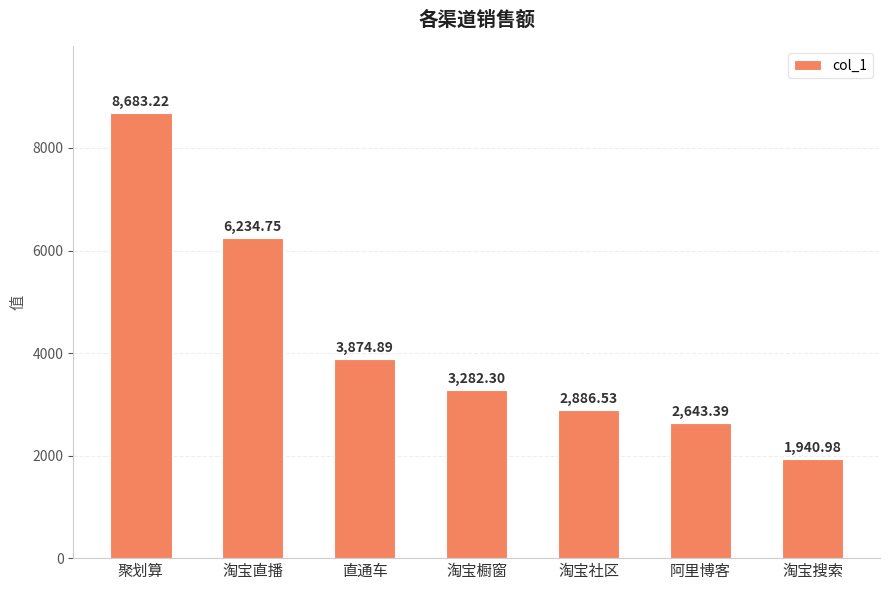

Rank the categories by value from lowest to highest.

淘宝搜索, 阿里博客, 淘宝社区, 淘宝橱窗, 直通车, 淘宝直播, 聚划算